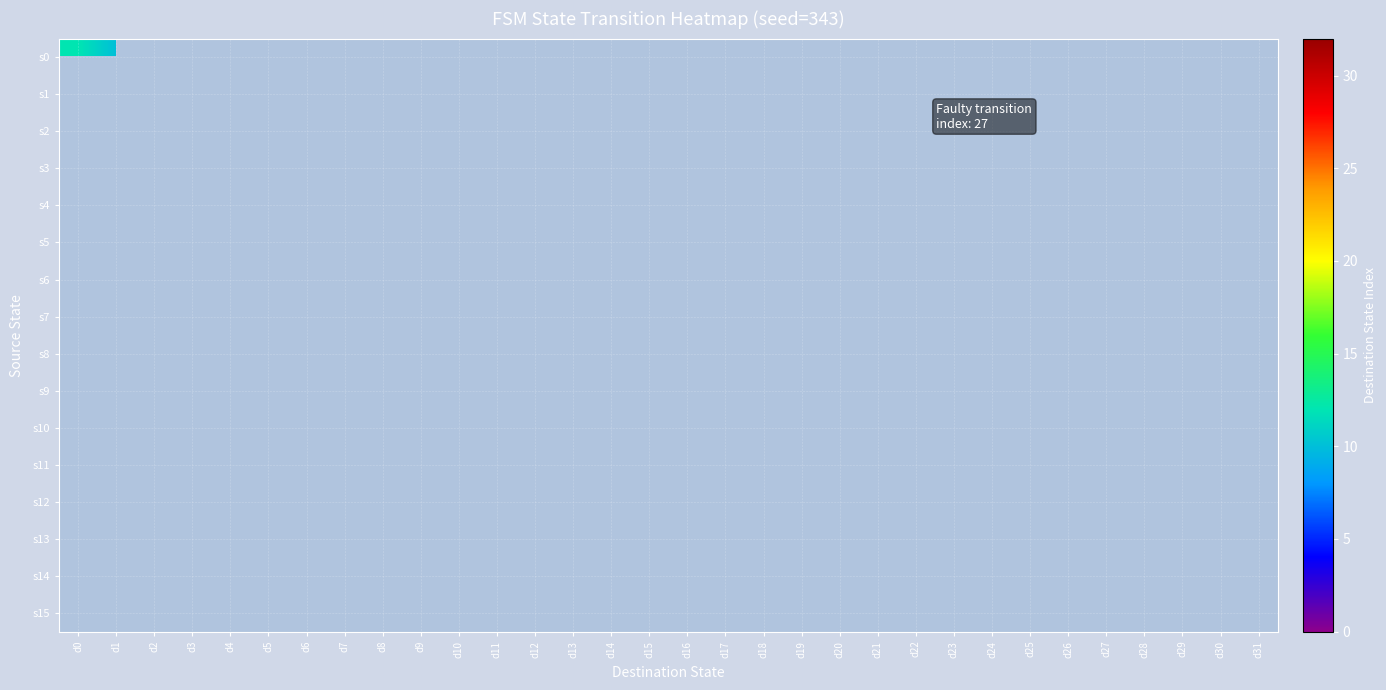

At how many categories does at least one series exceed 5?

21